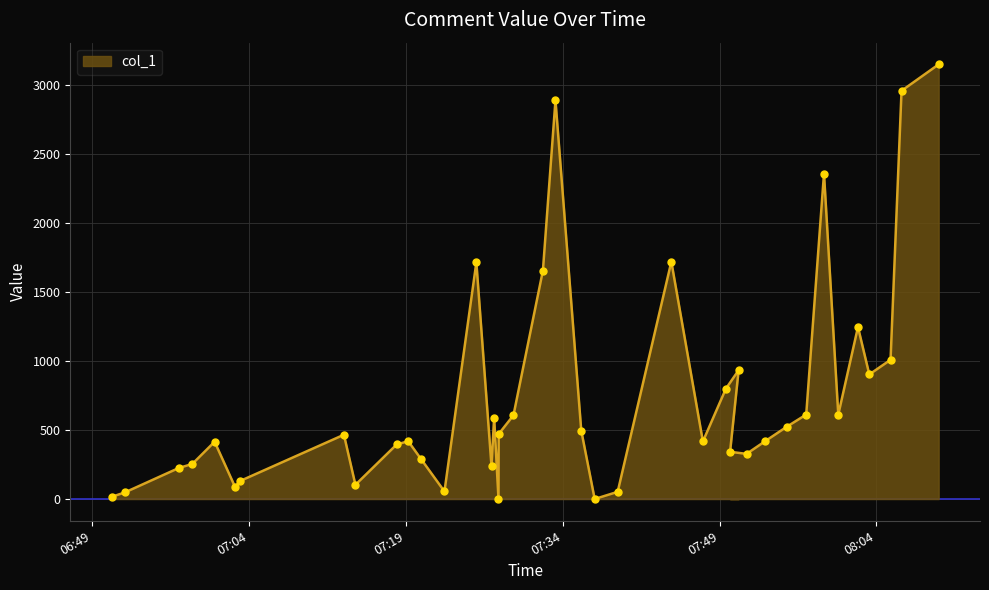

How many categories are shown in the chart?

40